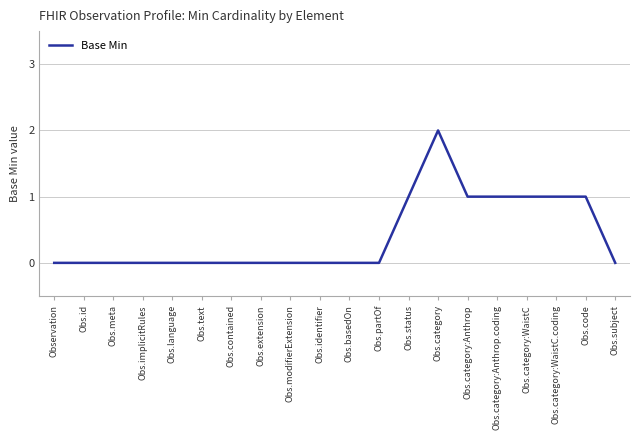

Reading right to left, transcribe all the data shown in this chart.

0	1	1	1	1	1	2	1	0	0	0	0	0	0	0	0	0	0	0	0